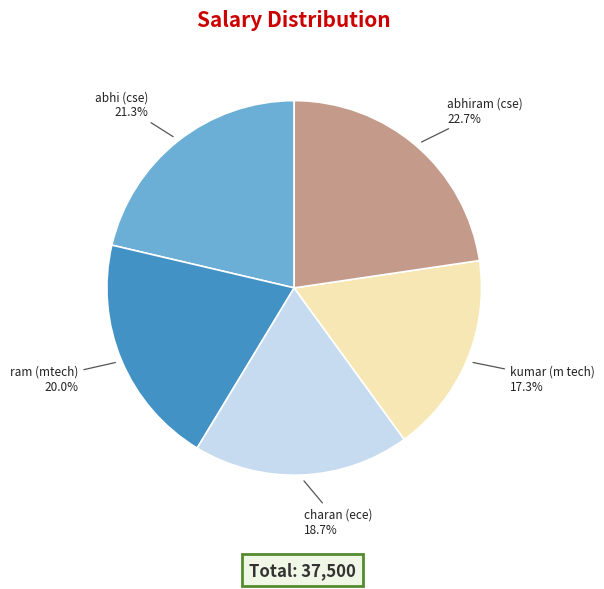

The ram (mtech) slice represents 20% of the pie. True or false?

True